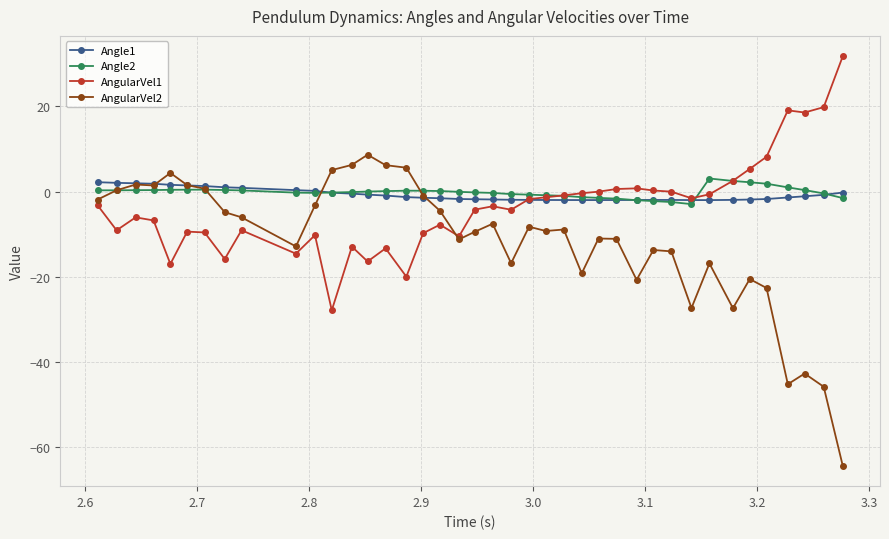

What is the minimum value shown in the chart?

-64.3